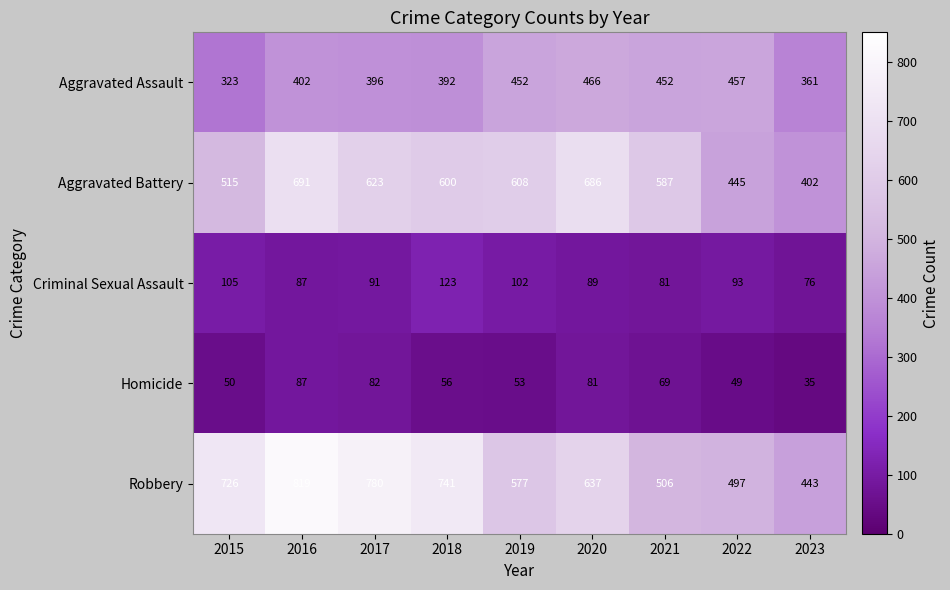

The Criminal Sexual Assault series shows 76 at 2023. True or false?

True